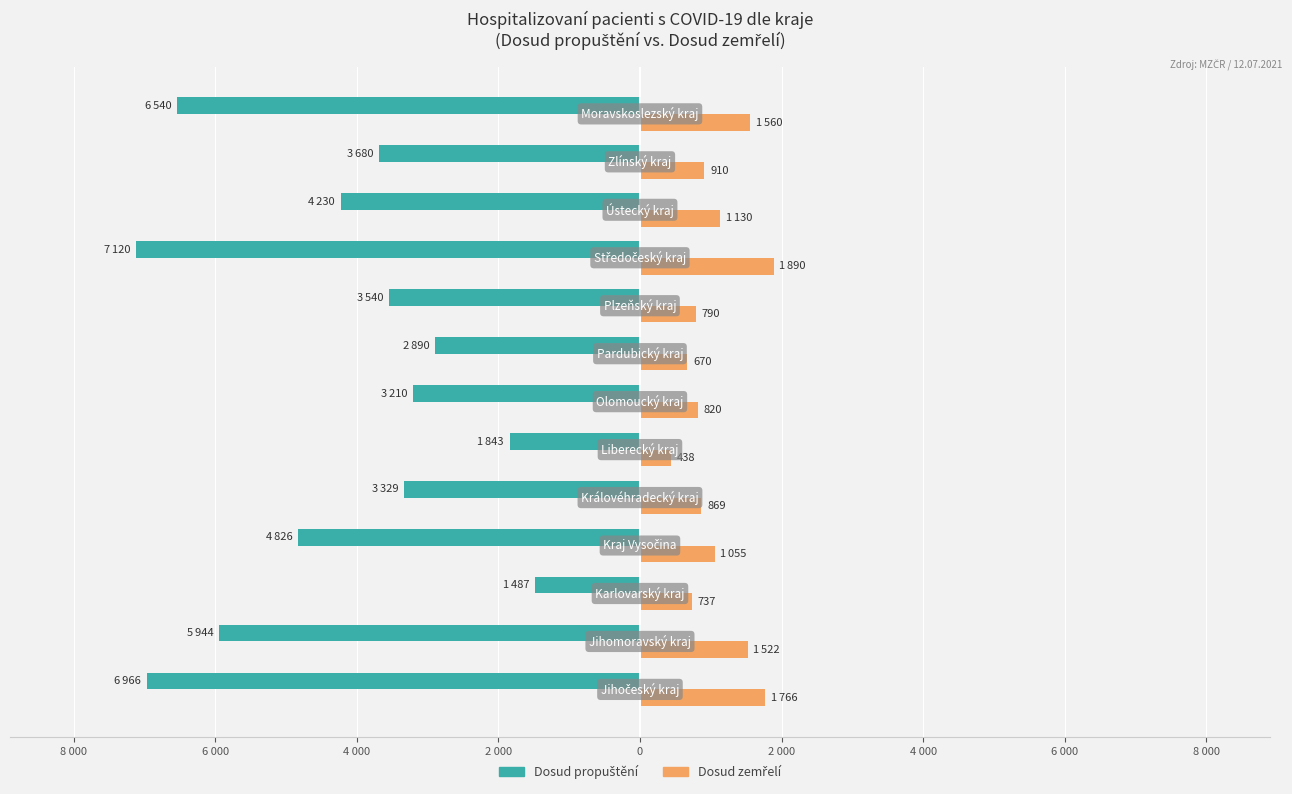

What is the value of the Dosud zemřelí bar at the 11th from the left?

1130